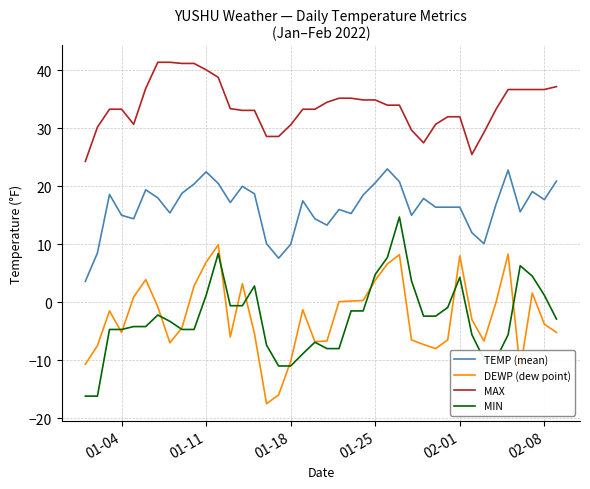

Which series has the largest total across all categories?

MAX